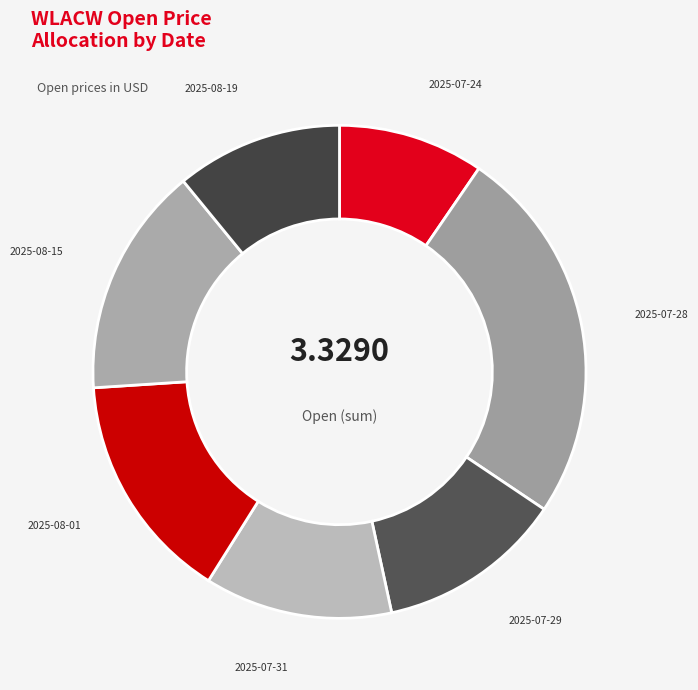

Between 2025-07-28 and 2025-08-15, which is larger?

2025-07-28